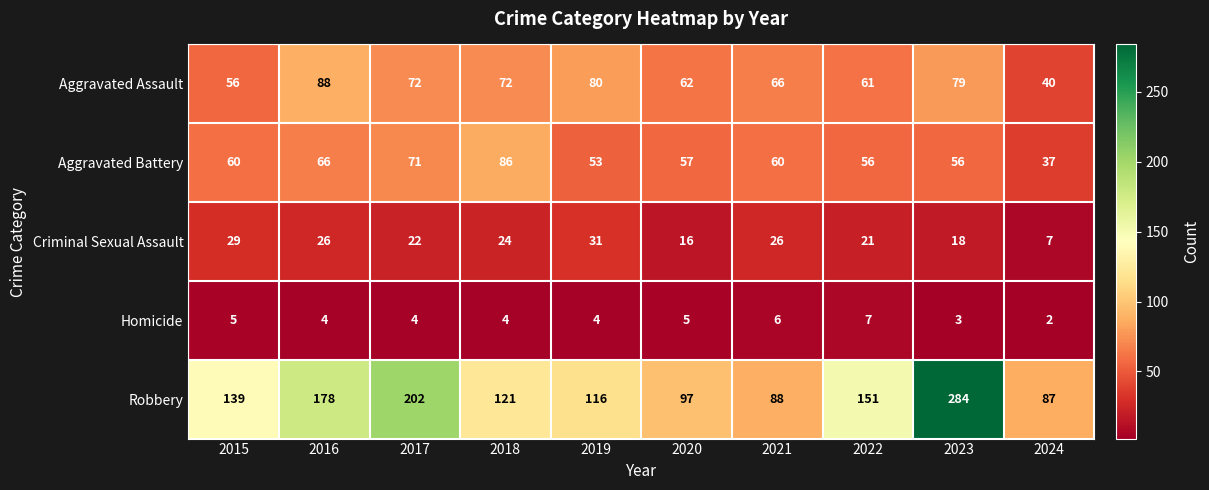

List the series in order of their peak value, highest first.

Robbery, Aggravated Assault, Aggravated Battery, Criminal Sexual Assault, Homicide